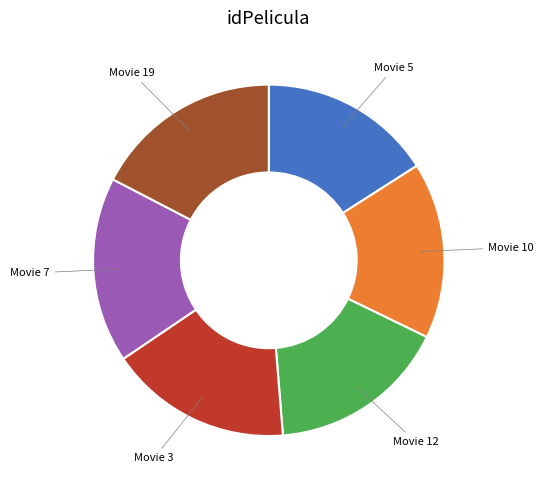

Is there any slice that represents more than half of the pie?

No